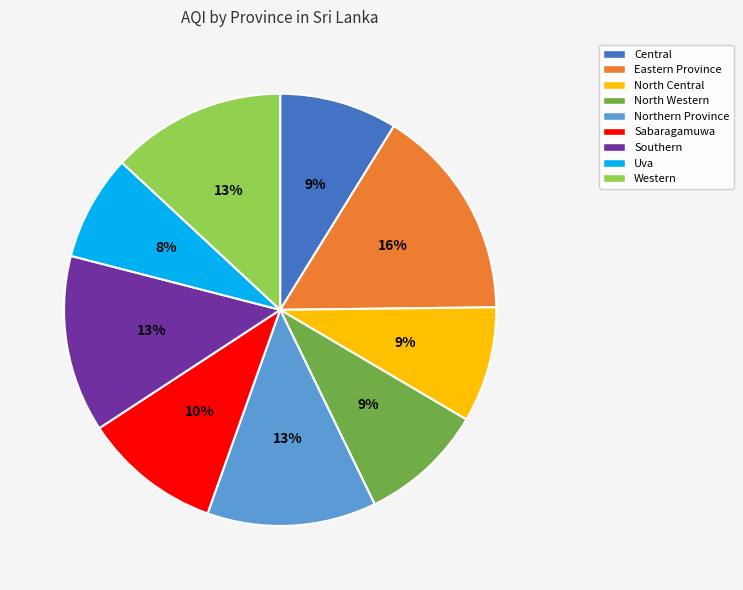

Which category has the smallest portion of the pie?

Uva